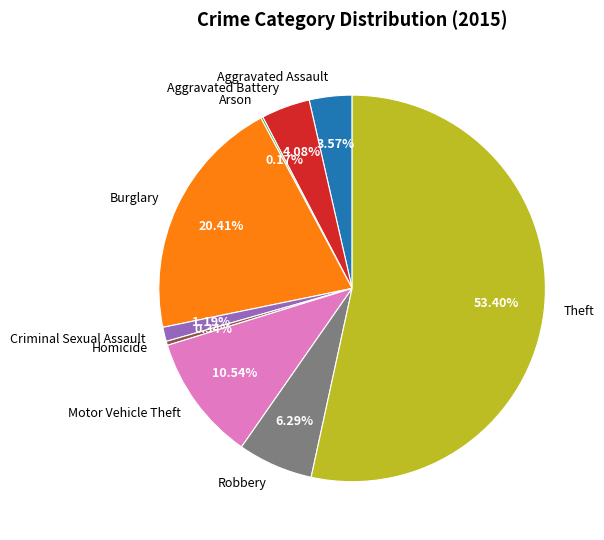

Is there any slice that represents more than half of the pie?

Yes